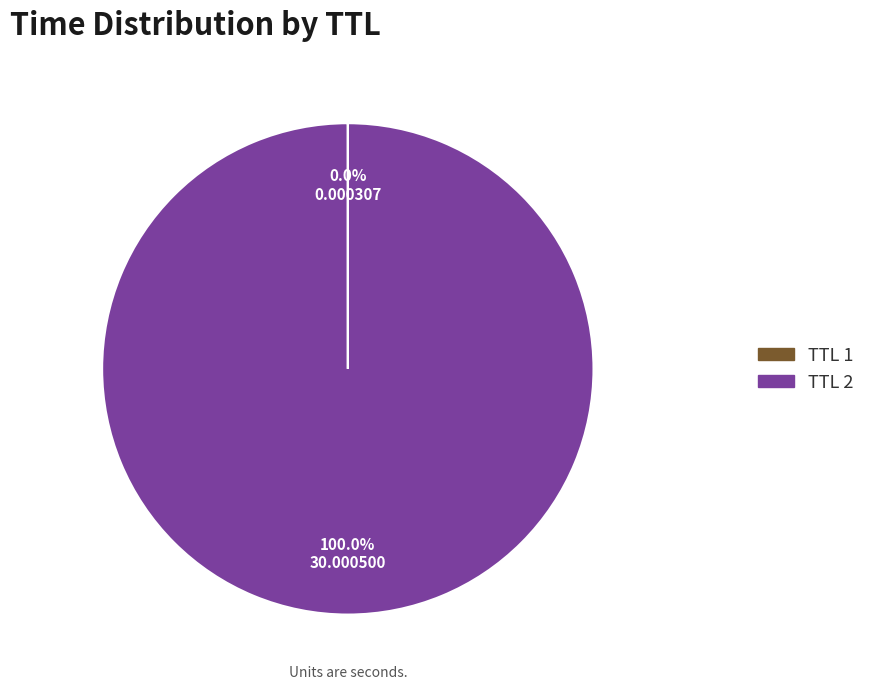

Is there a majority slice in this chart?

Yes